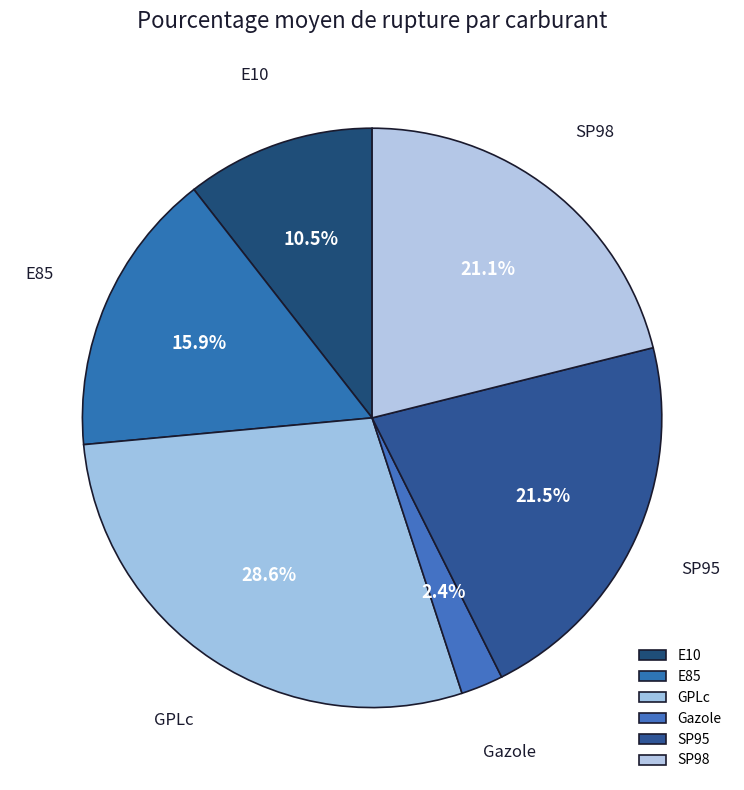

What portion of the pie excludes E10?

89.5%